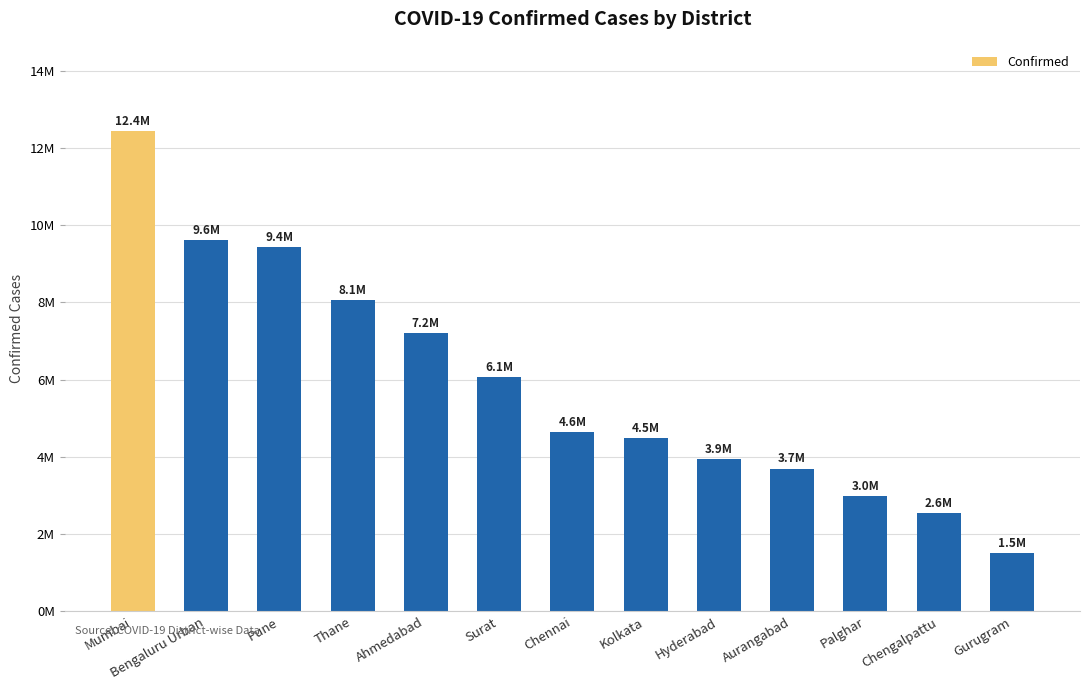

Read the value at Pune, to the nearest 50.

9429400